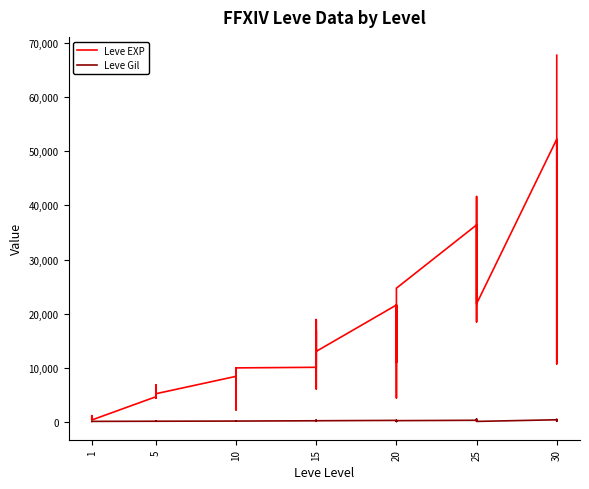

Reading left to right, what are all the values shown in this chart?

Leve EXP: 630	900	1160	1160	900	370	4660	6840	5220	4410	5220	5220	8430	5330	2230	9990	8430	9990	10100	18910	6110	16920	15980	13040	21600	4440	21600	21600	10970	24710	36390	32460	18490	30820	41630	21830	52220	44230	10740	67730
Leve Gil: 112	112	113	113	112	112	140	224	140	140	170	140	172	170	170	170	172	170	226	174	295	230	343	230	295	107	232	295	108	248	317	290	172	336	562	107	410	460	136	438